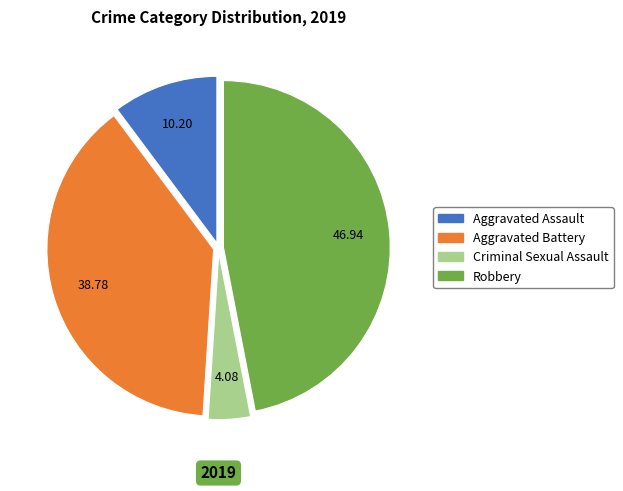

What is the ratio of the value at Criminal Sexual Assault to the value at Aggravated Assault?

0.4